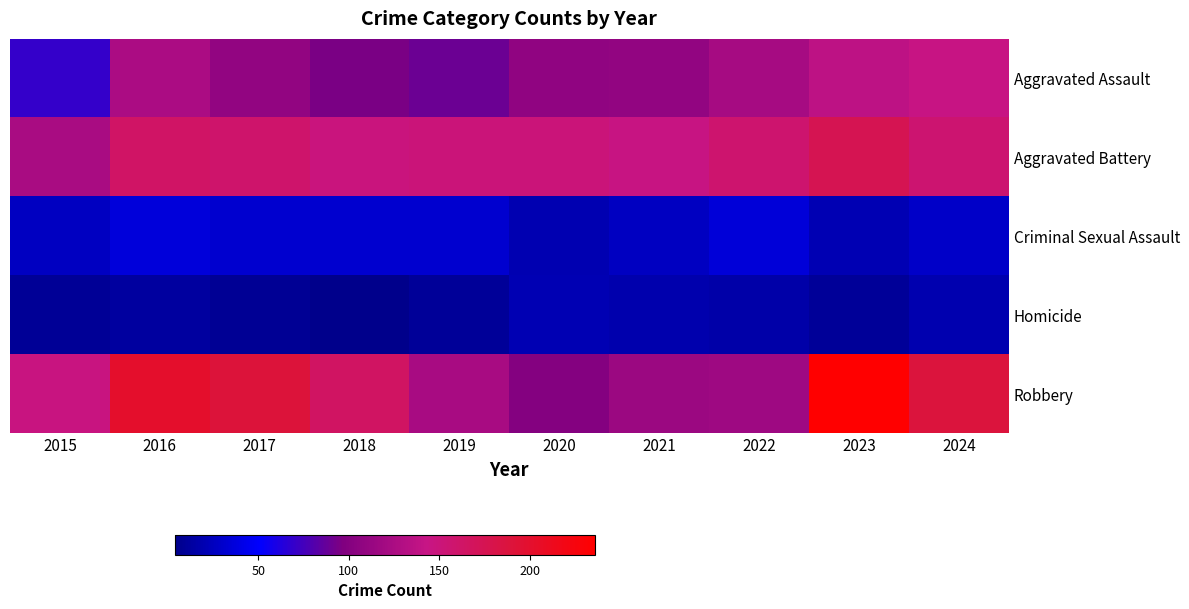

What is the smallest value displayed?

4